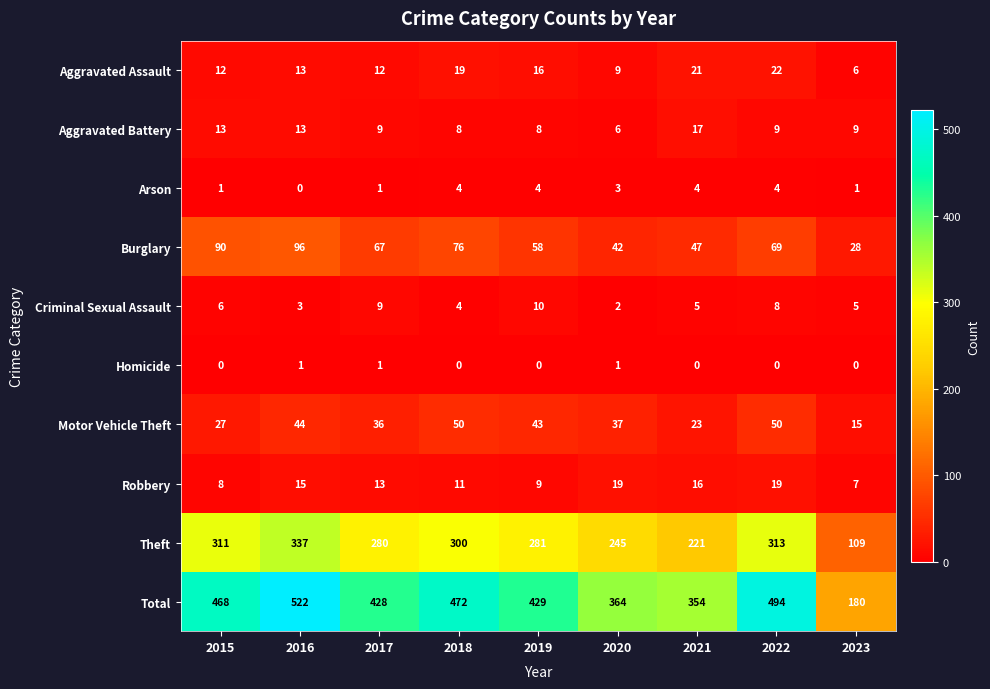

How many Criminal Sexual Assault values are between 4 and 8?

5